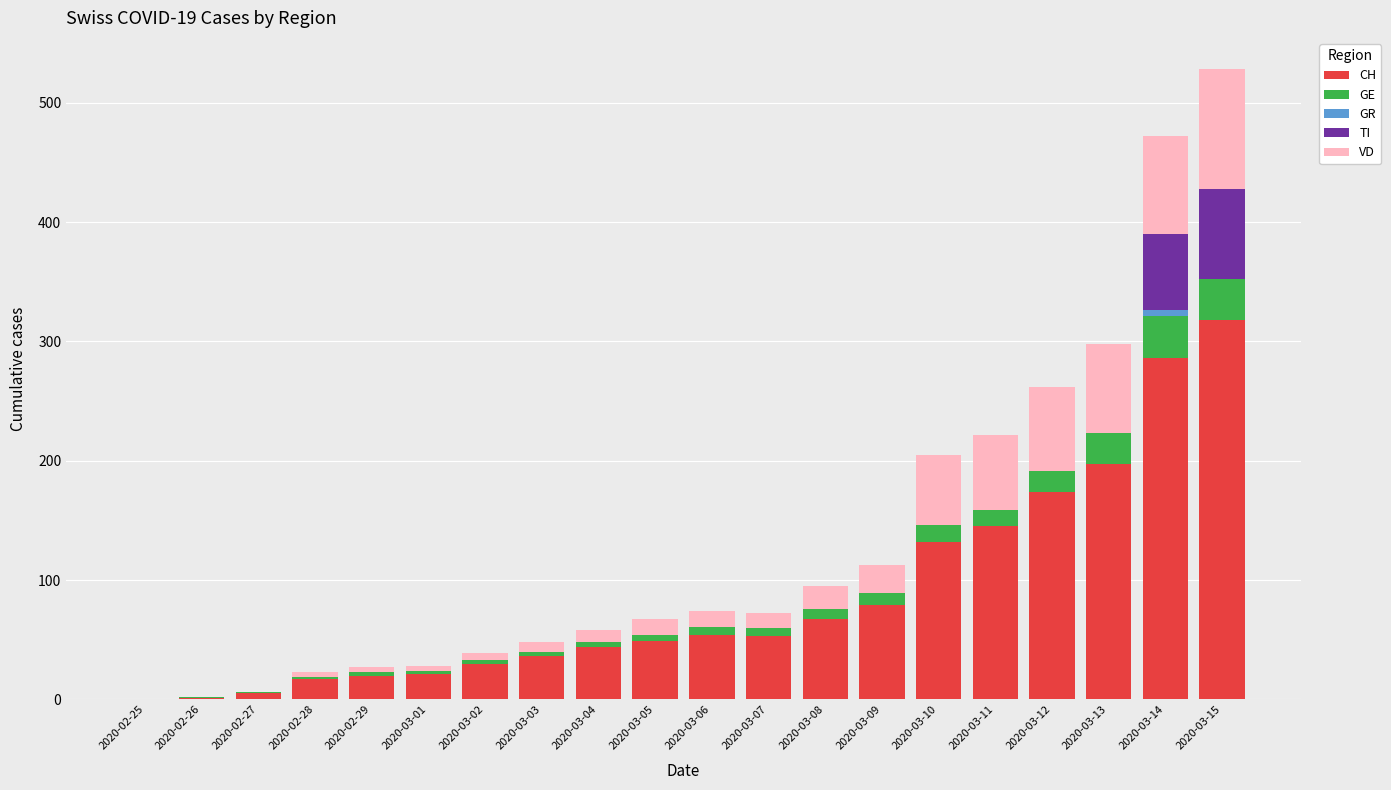

At which label is CH closest to 159?

2020-03-11